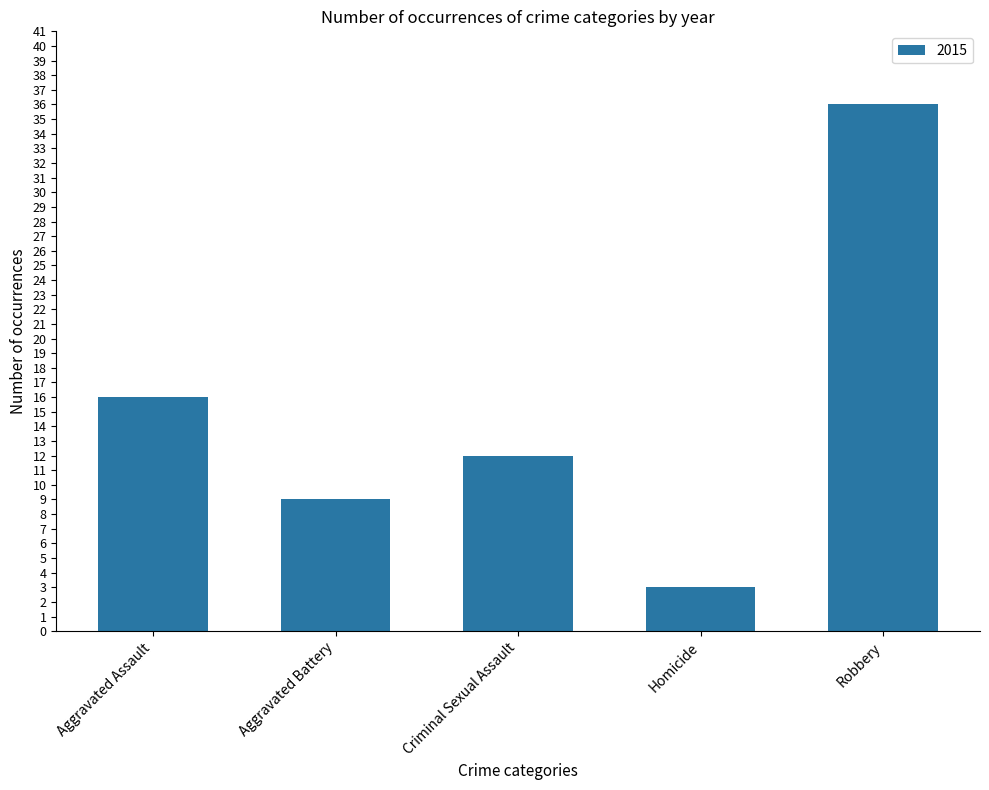

List the labels in order of value, largest first.

Robbery, Aggravated Assault, Criminal Sexual Assault, Aggravated Battery, Homicide